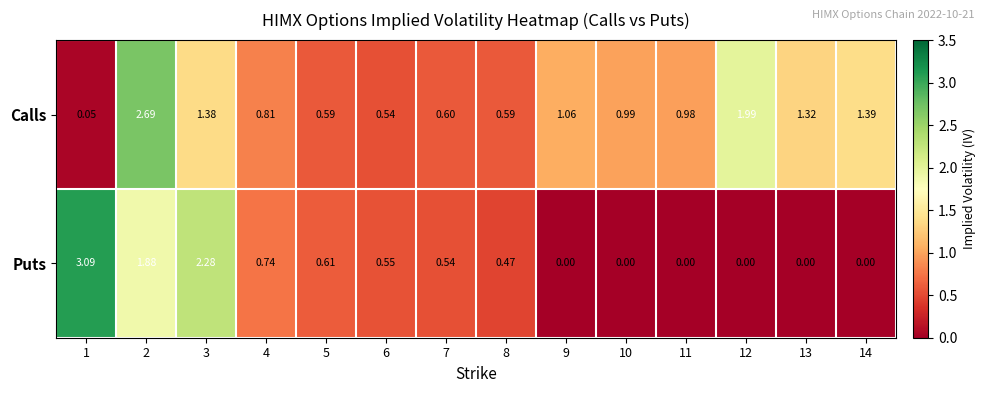

Is the value of Puts at 3 greater than the value of Calls at 10?

Yes